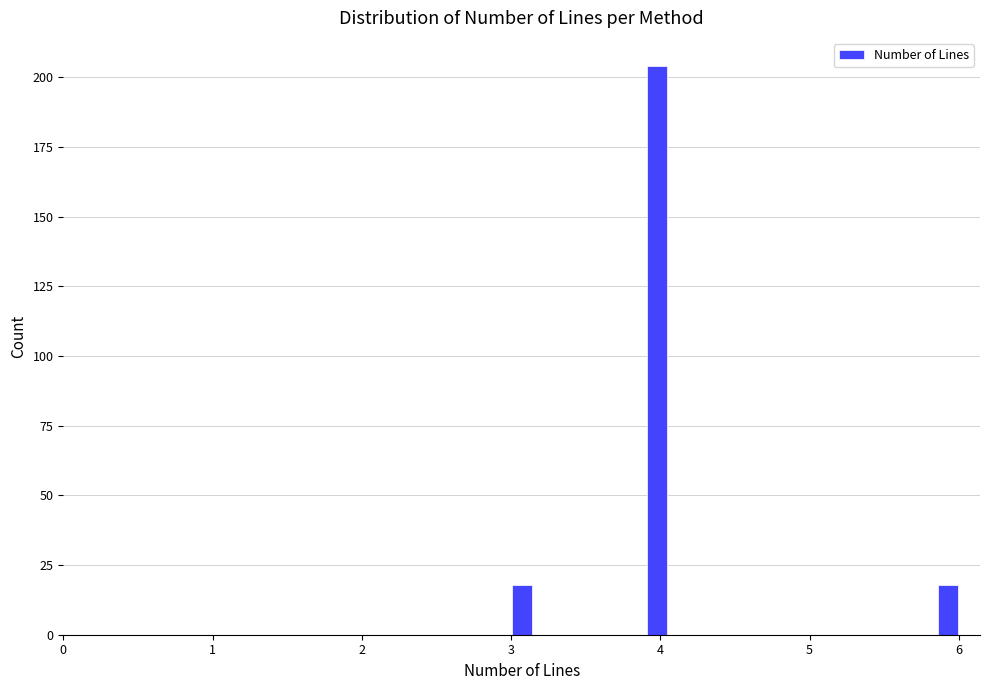

Around what value on the x-axis is the tallest bar? Give the approximate position of its centre, as read against the axis.

4.0